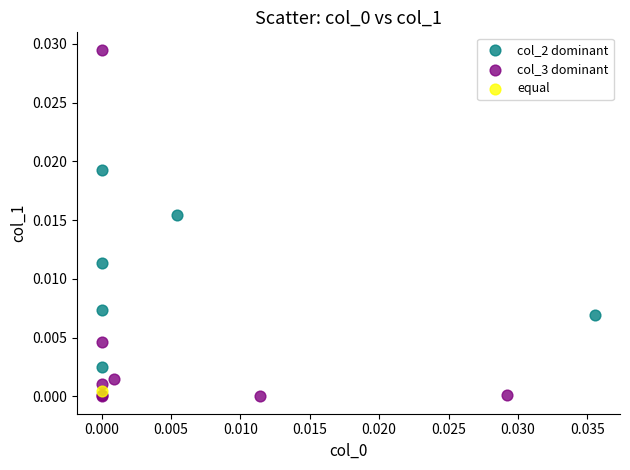

Which series contains the highest Y value?

col_3 dominant